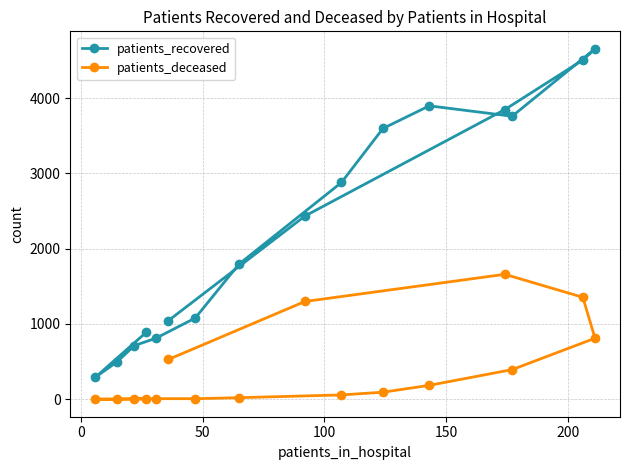

Which series has the largest total across all categories?

patients_recovered